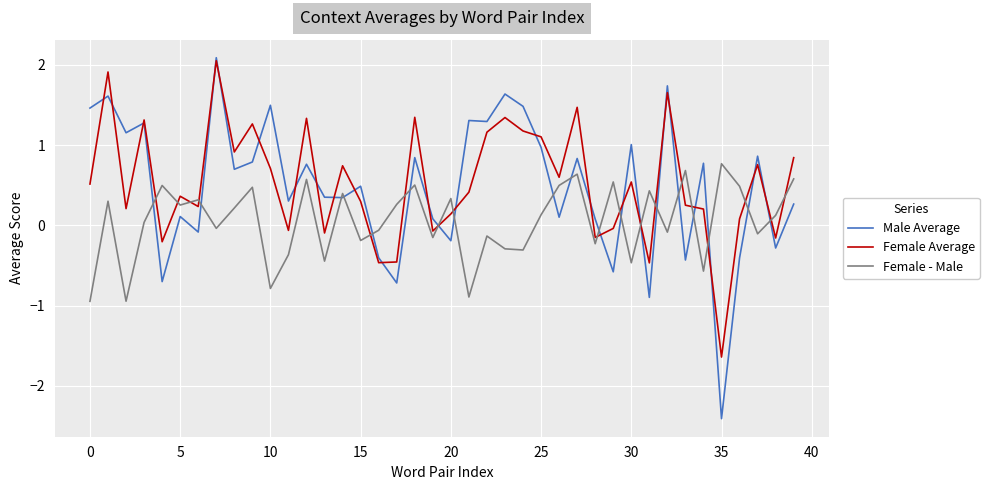

After their last crossing, which series has the higher values: Male Average or Female - Male?

Female - Male